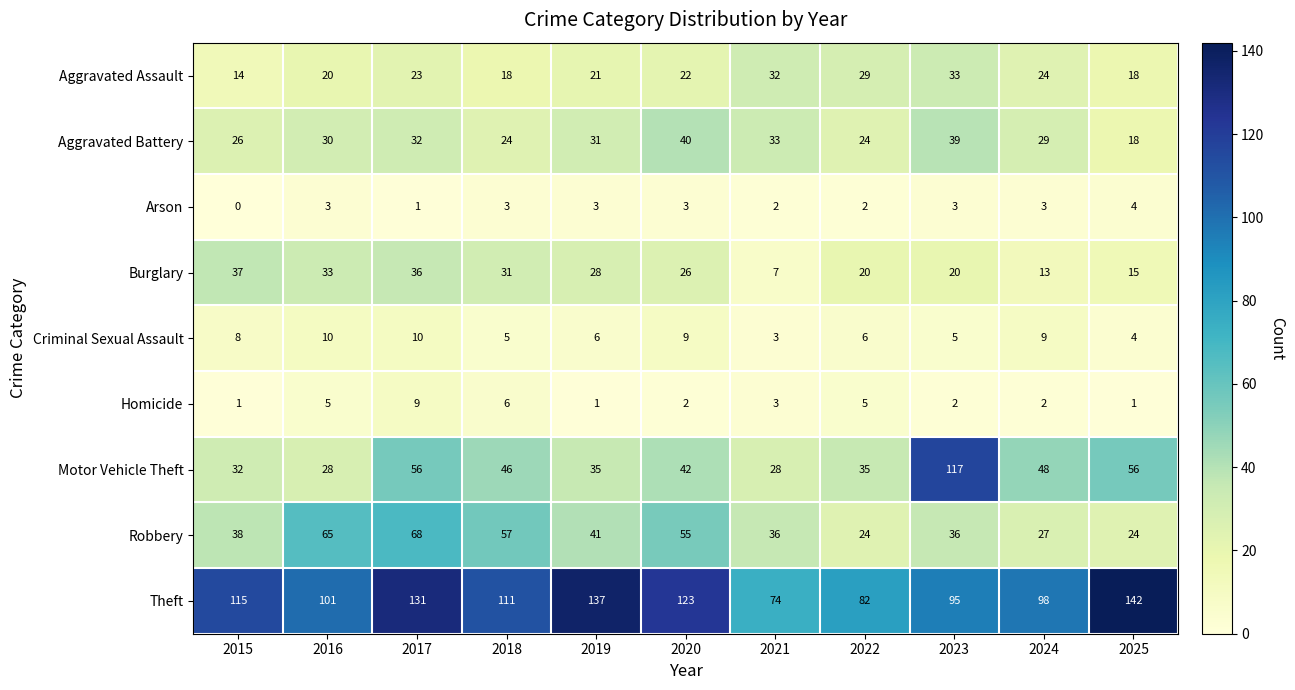

The value of Robbery at 2025 is 13. True or false?

False